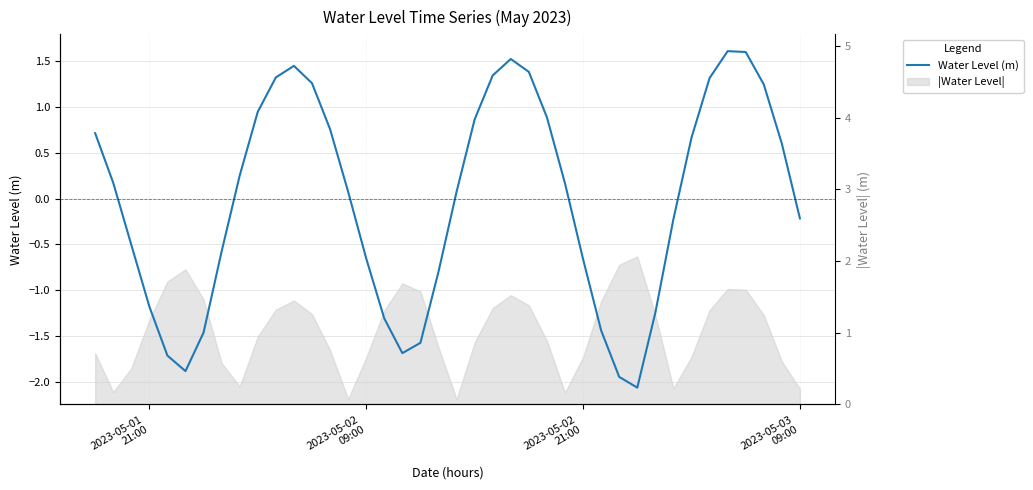

What is the maximum value shown in the chart?

1.6